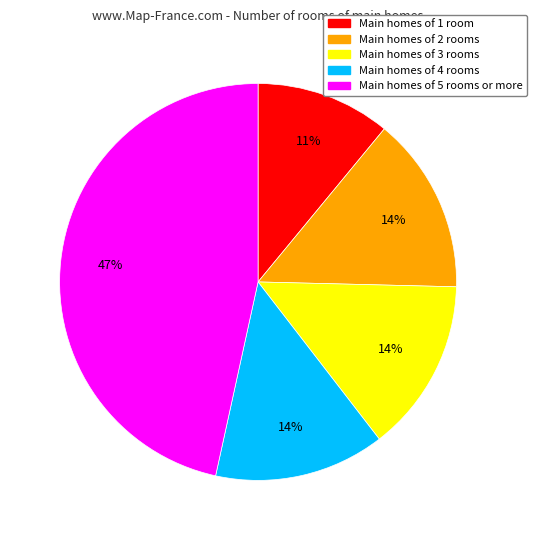

To the nearest percent, what is the difference between the largest and smallest slice percentages?

36%